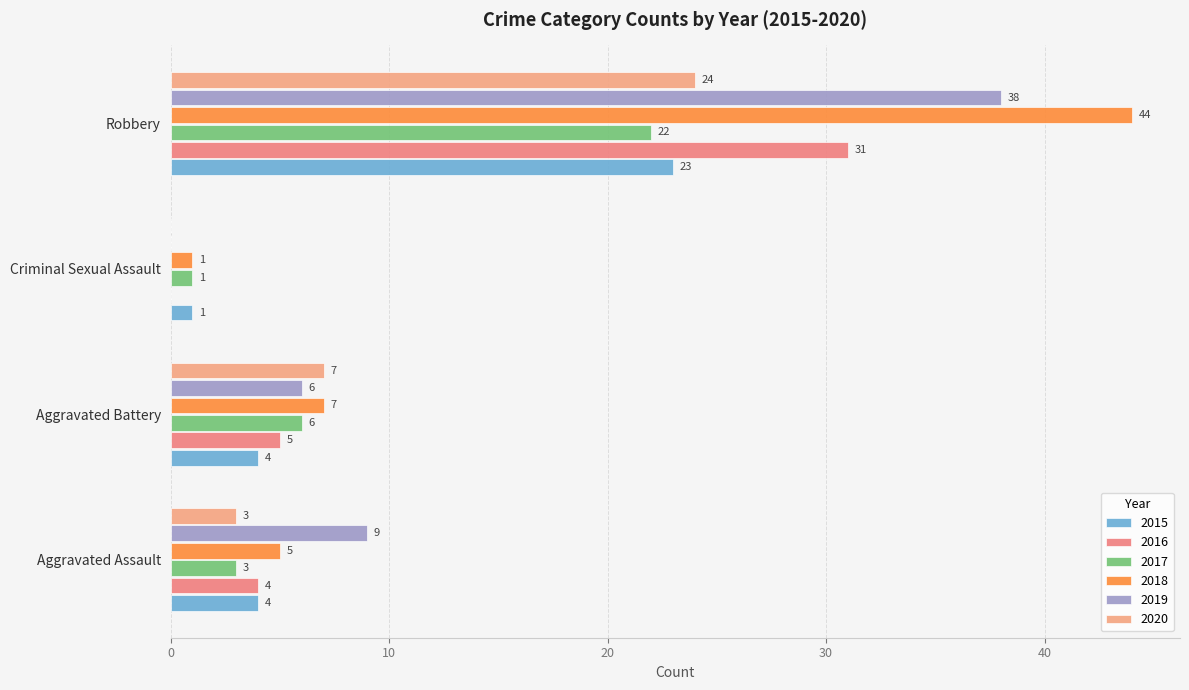

How many values in 2016 are above zero?

3